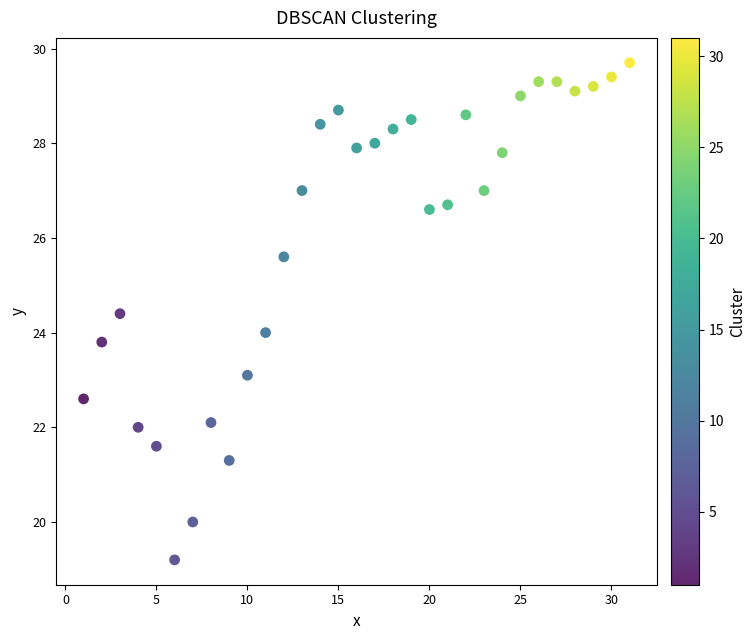

What is the range of Y values (max minus min)?

10.5